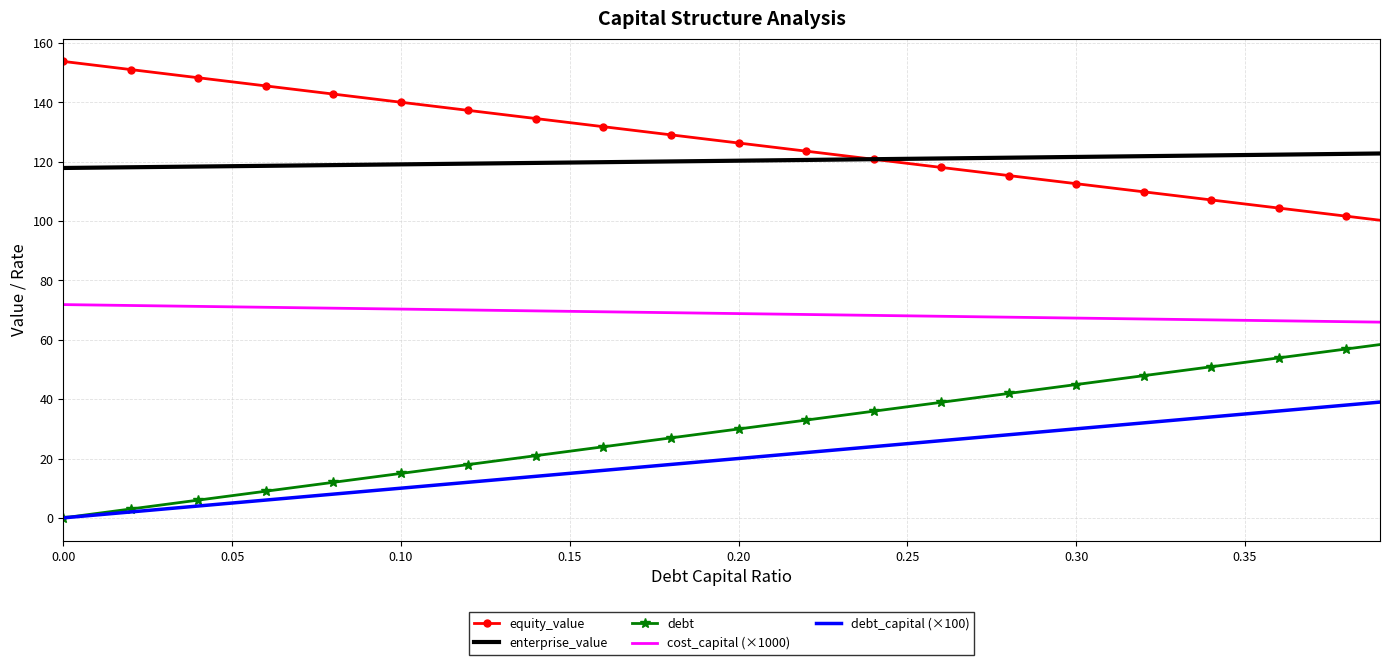

True or false: enterprise_value and debt_capital (×100) cross at least once.

False